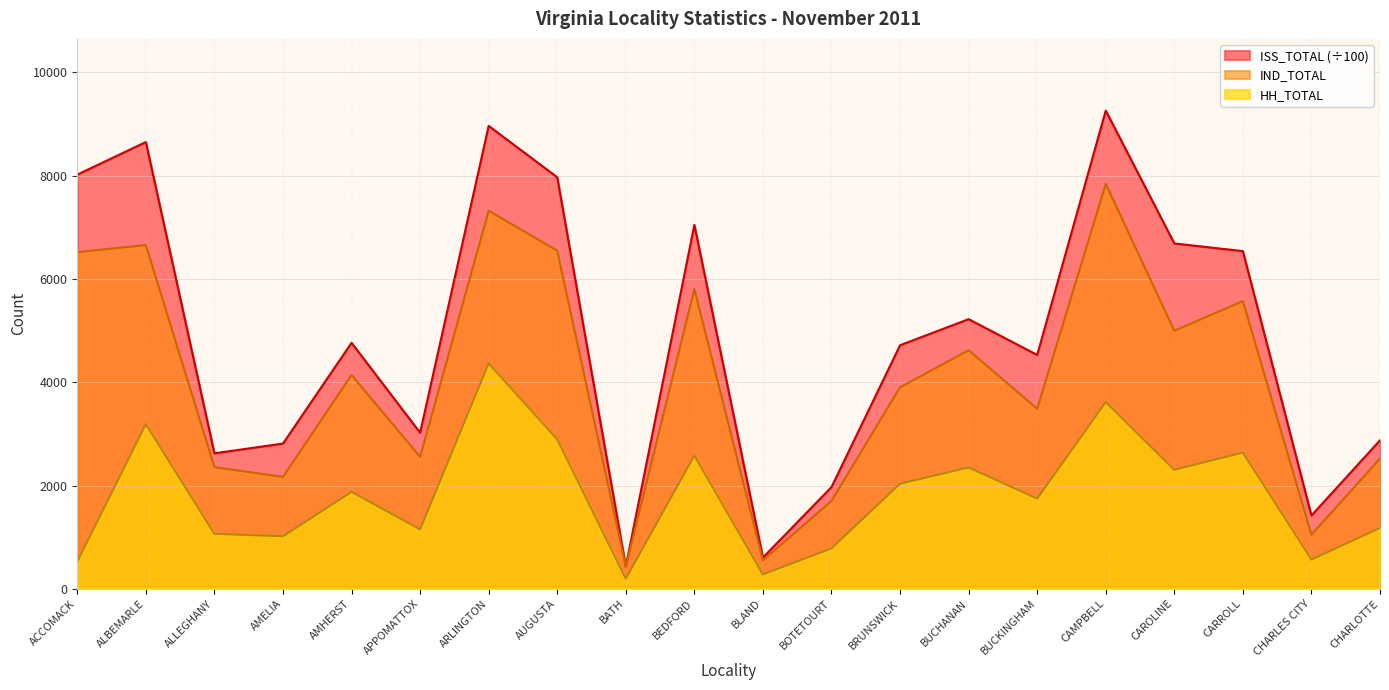

List the labels in order of IND_TOTAL value, largest first.

CAMPBELL, ARLINGTON, ALBEMARLE, AUGUSTA, ACCOMACK, BEDFORD, CARROLL, CAROLINE, BUCHANAN, AMHERST, BRUNSWICK, BUCKINGHAM, APPOMATTOX, CHARLOTTE, ALLEGHANY, AMELIA, BOTETOURT, CHARLES CITY, BLAND, BATH